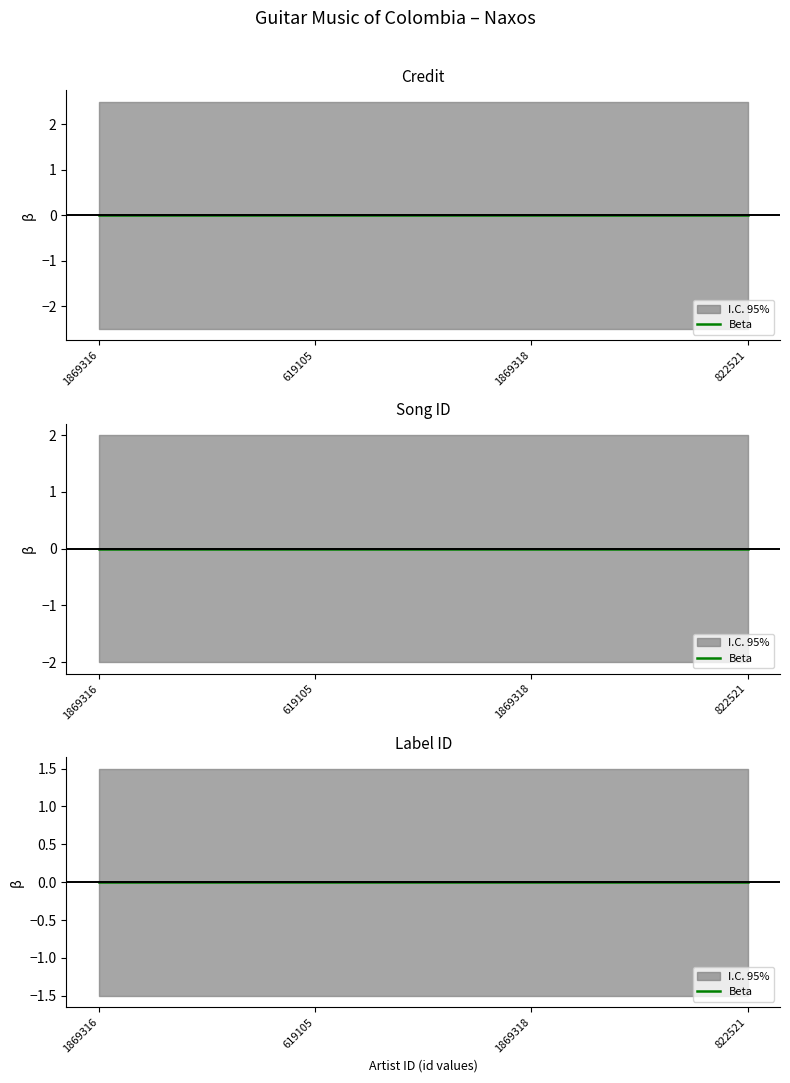

How many lines are shown in the chart?

3